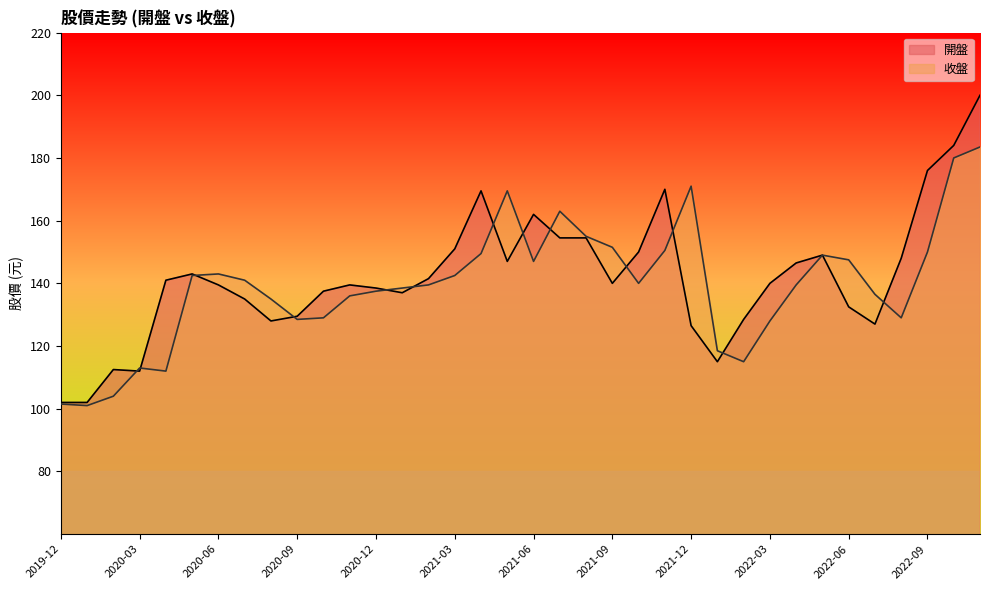

Where is the first local minimum for 收盤?

2020-01